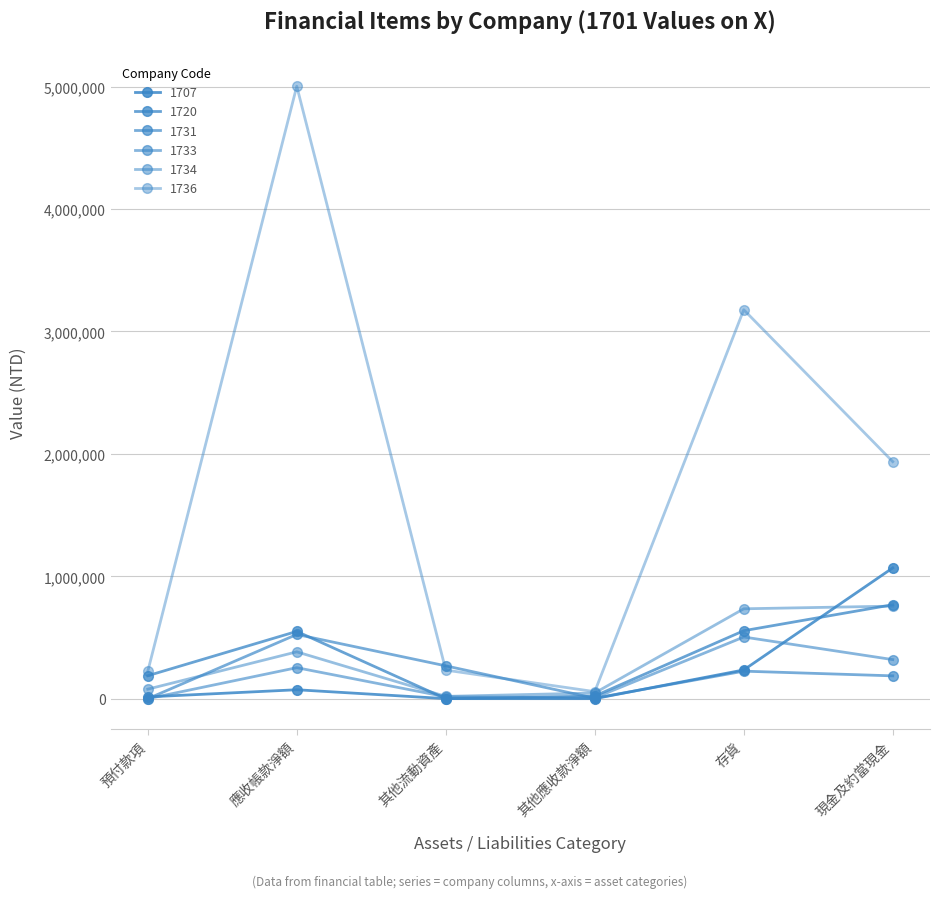

How many values in the 1734 series are below 382921?

3